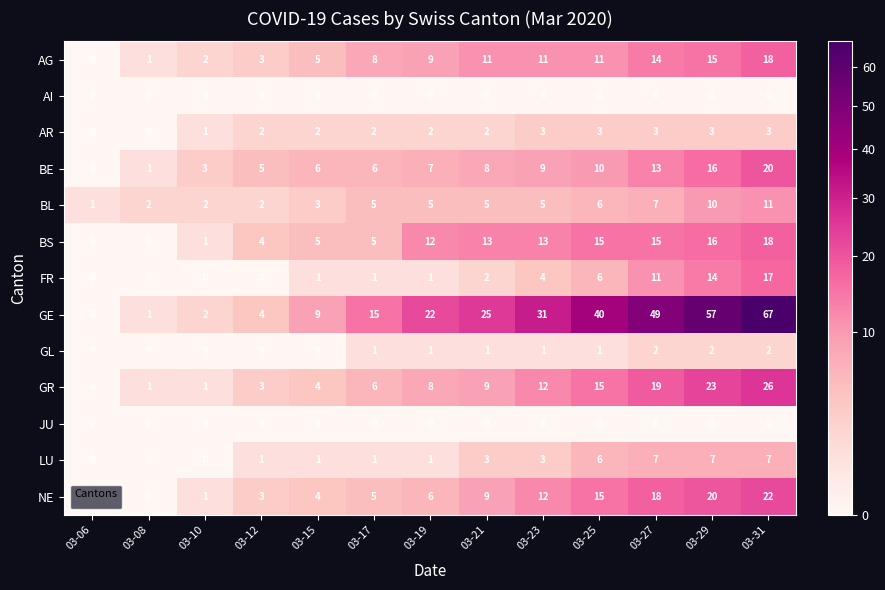

Which category has the highest value across all series?

03-31